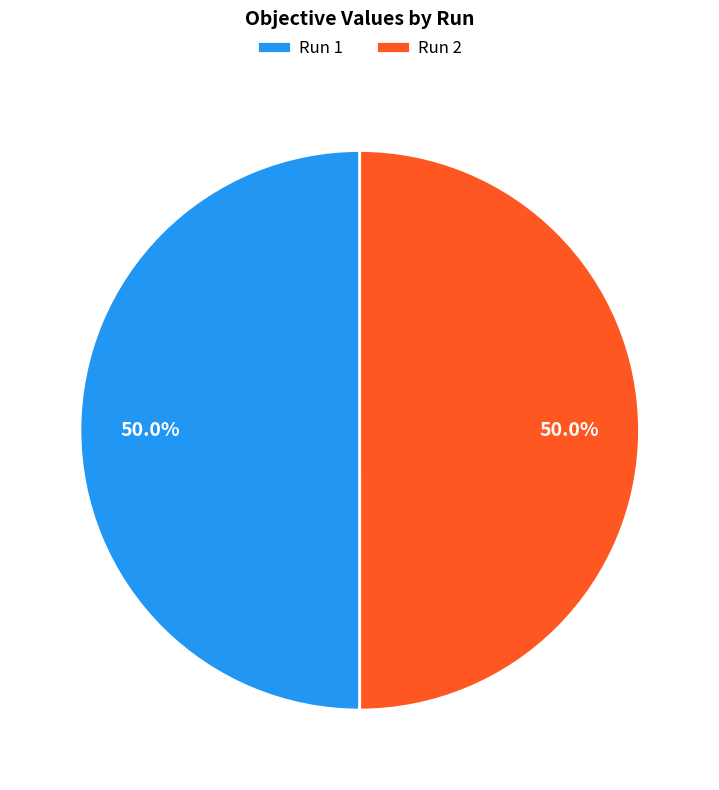

How much of the chart is everything except Run 2?

50.0%